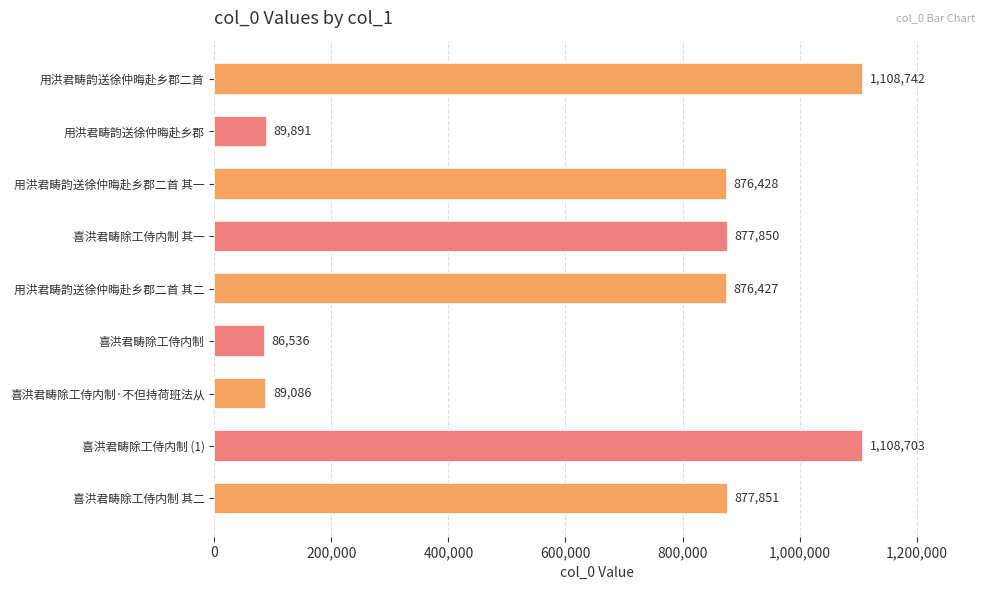

What is the difference between the values at 用洪君畴韵送徐仲晦赴乡郡二首 其一 and 喜洪君畴除工侍内制·不但持荷班法从?

787342